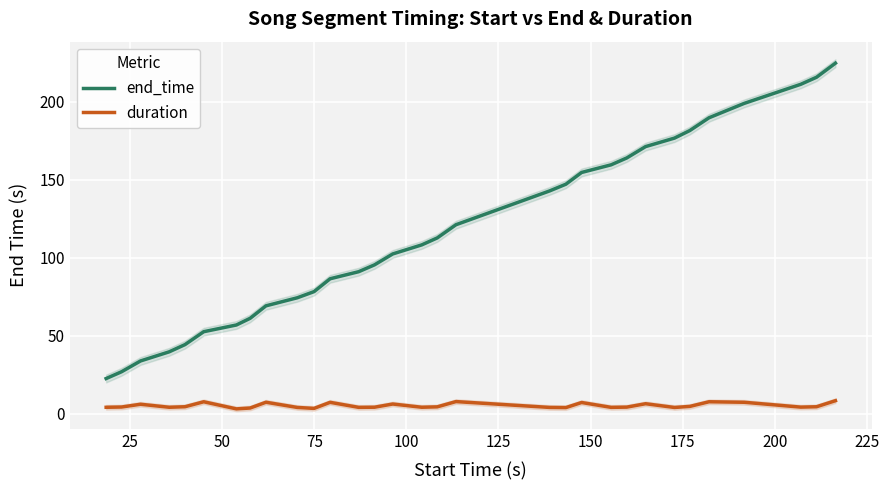

True or false: duration and end_time cross at least once.

False